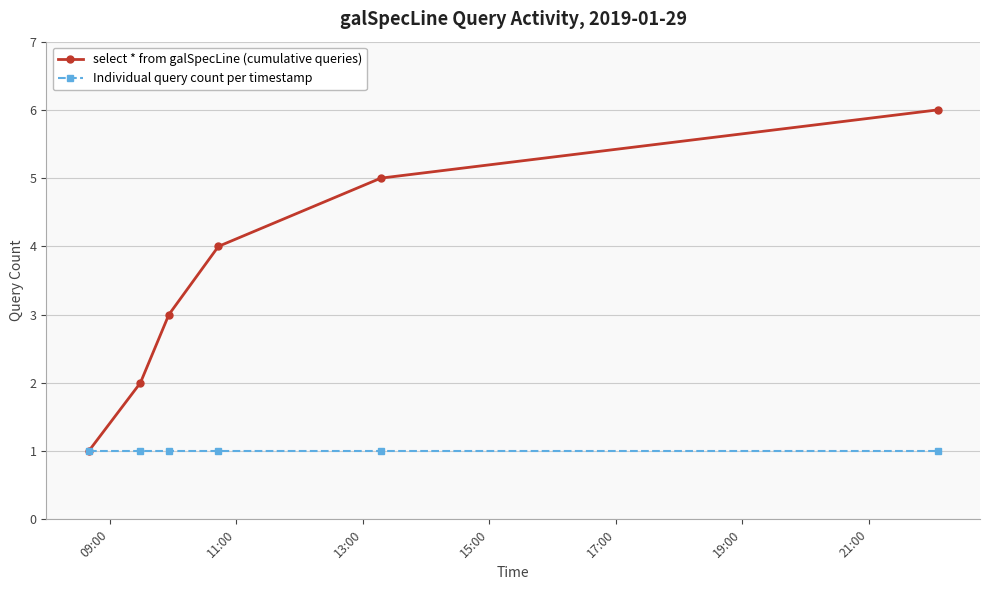

Which series has the largest total across all categories?

select * from galSpecLine (cumulative queries)